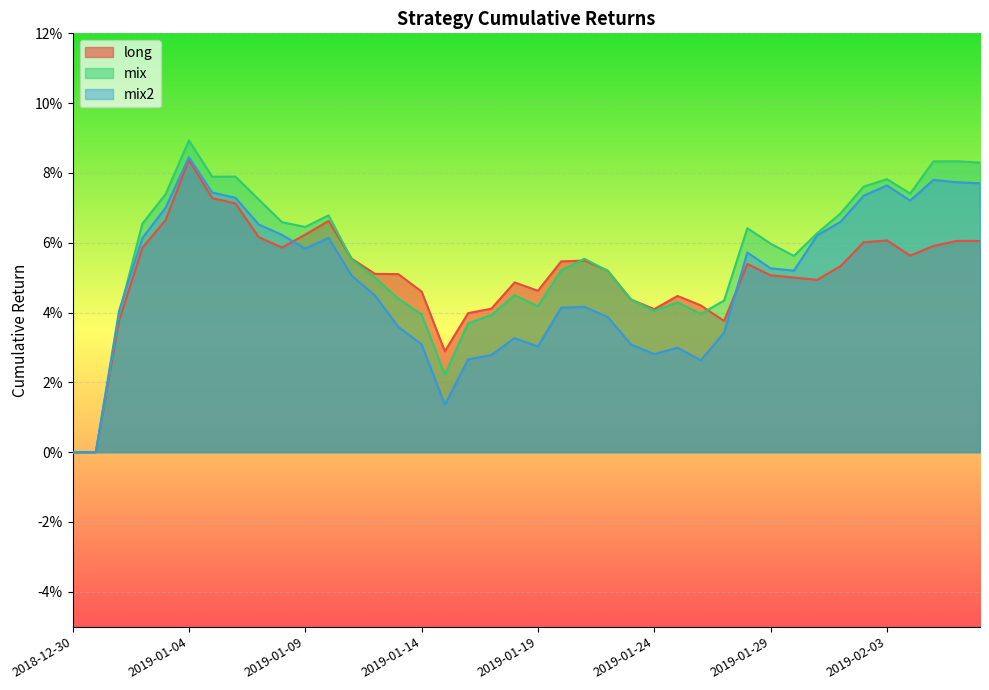

Where is the first local minimum for mix2?

2019-01-09